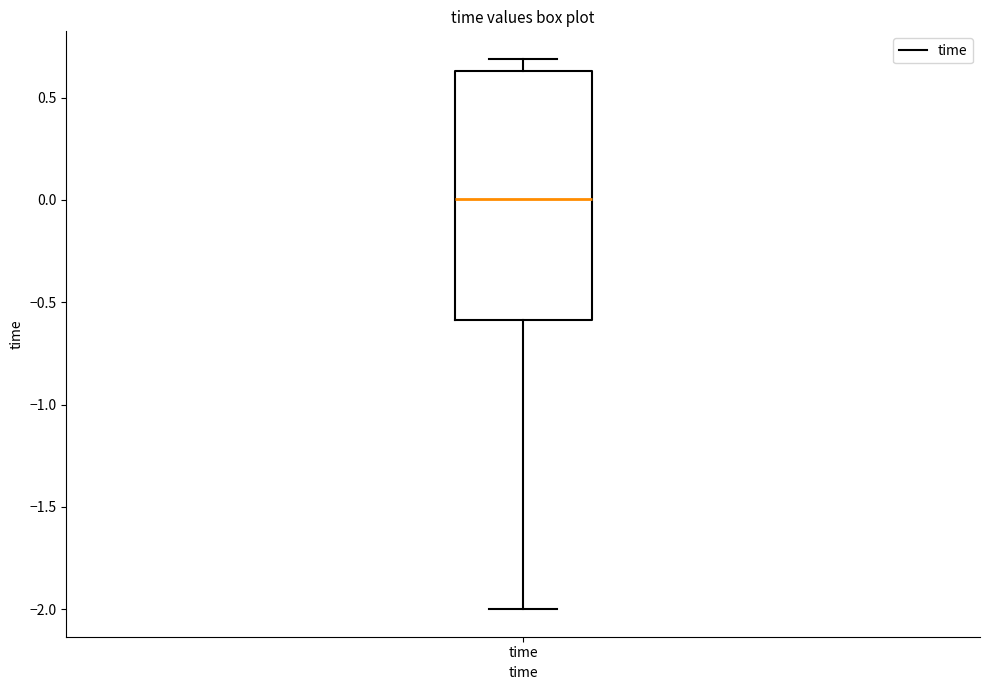

Where is the upper edge of the box for time on the y-axis? The values are not printed on the chart, so give them approximately, as read against the axis.

0.65